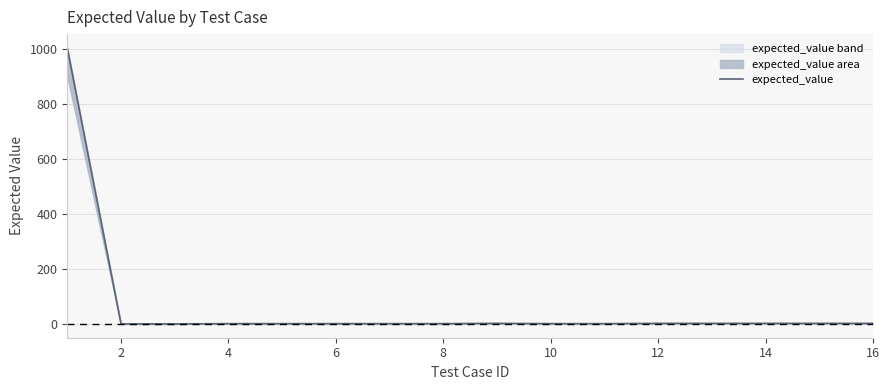

At which label is the value closest to 501?

16